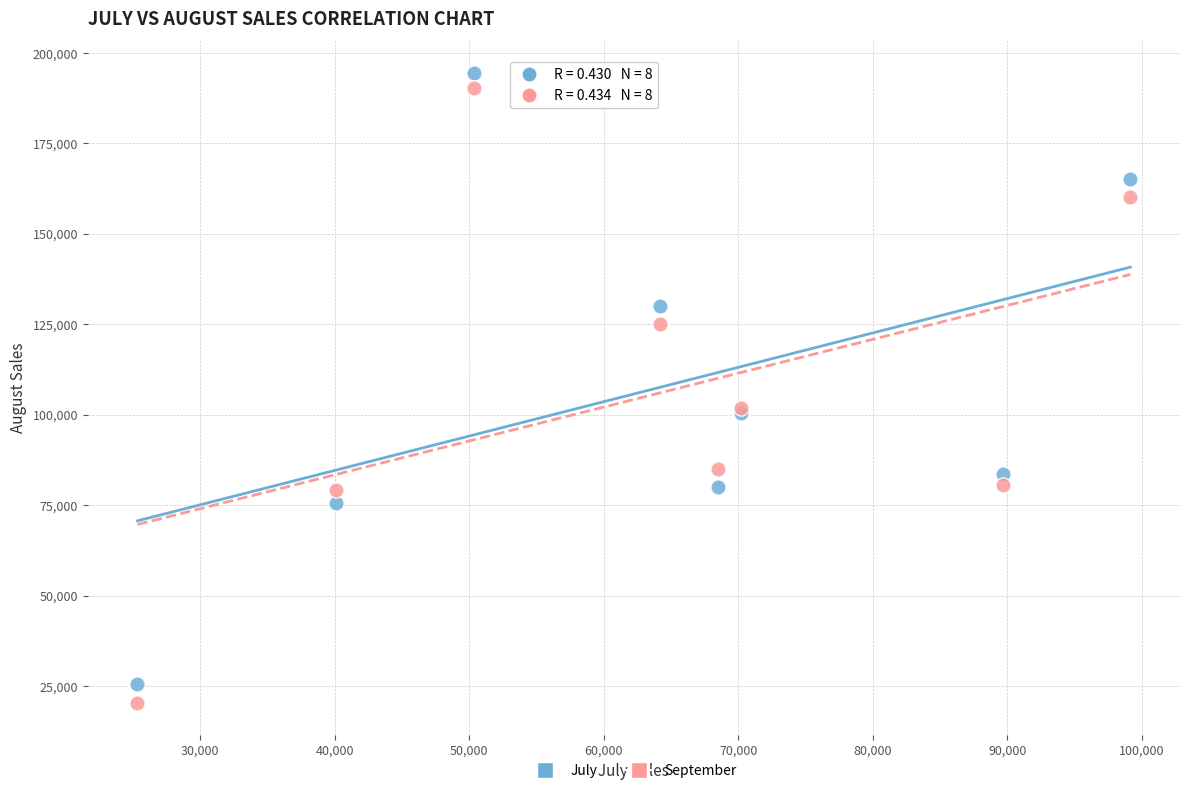

What are all the series names shown in the legend?

July, September